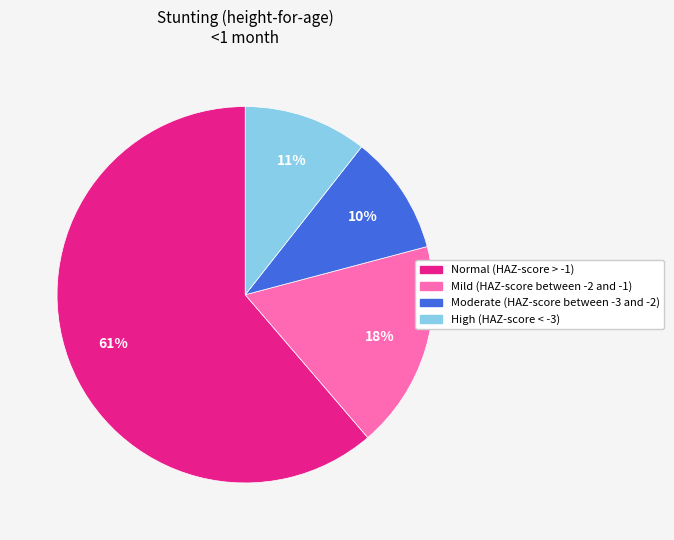

Is there a majority slice in this chart?

Yes